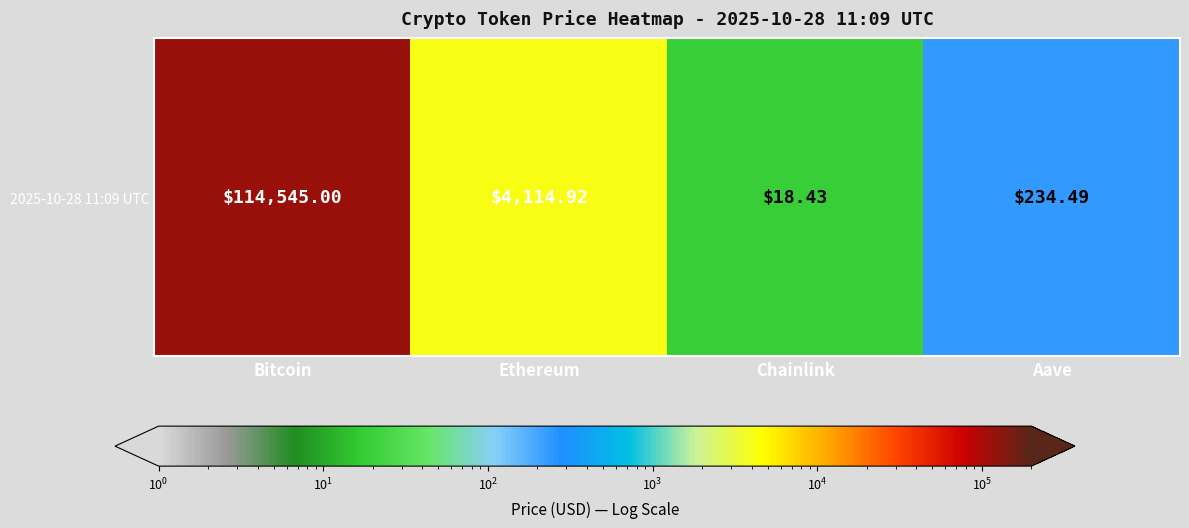

What is the sum of all values?

118912.8